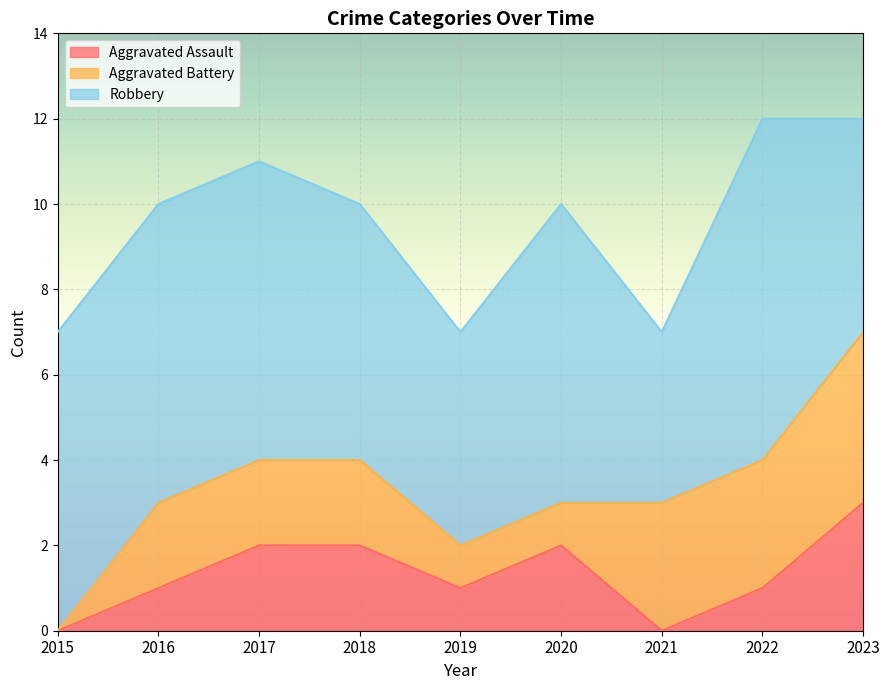

What is the approximate value of Robbery at 2023?

5